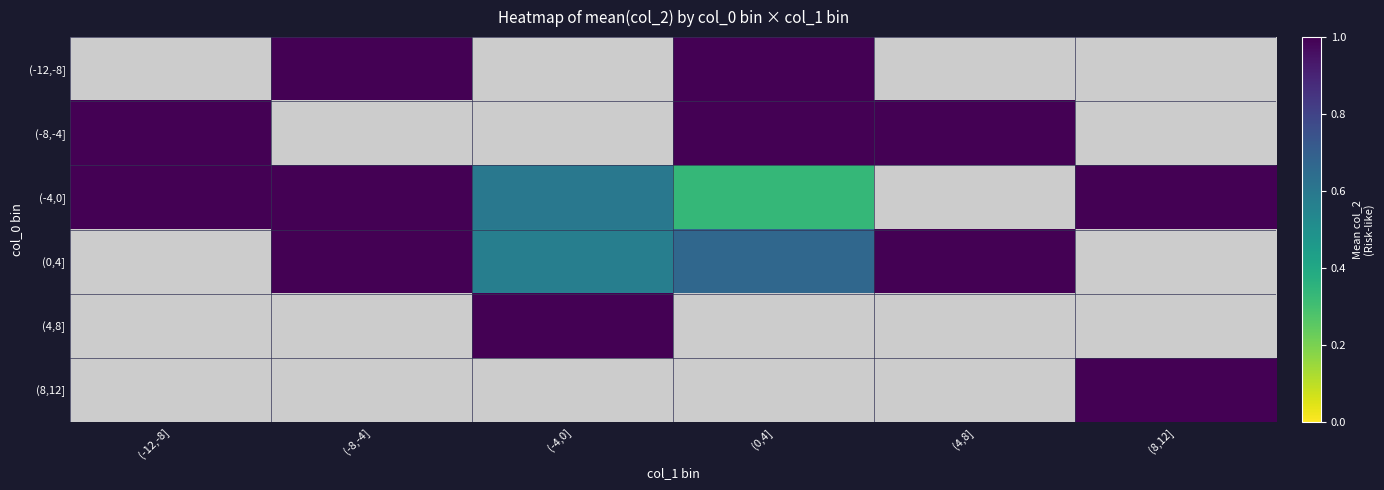

What is the greatest value displayed?

1.0